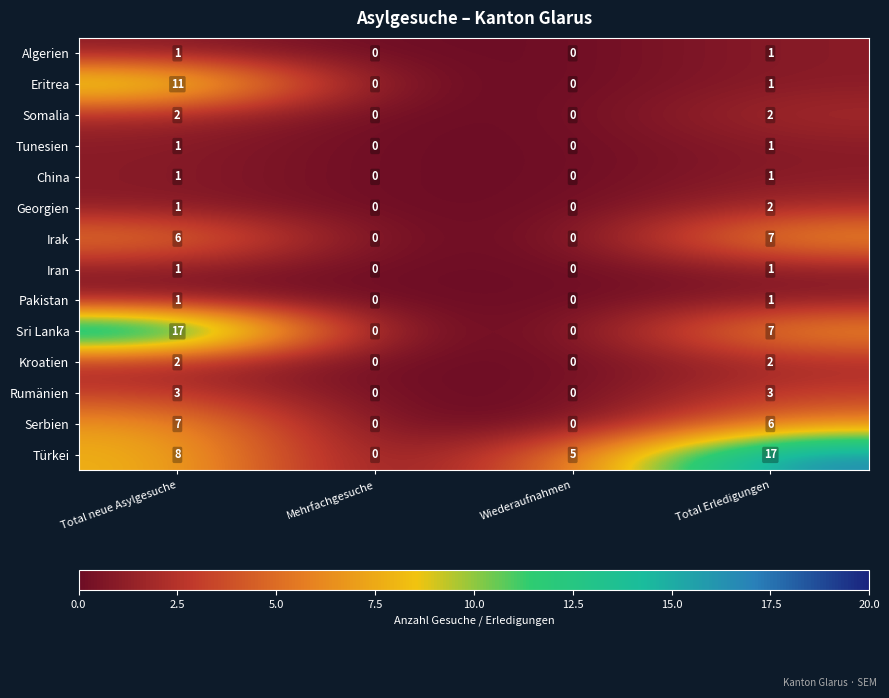

What is the total value across all series at Wiederaufnahmen?

5